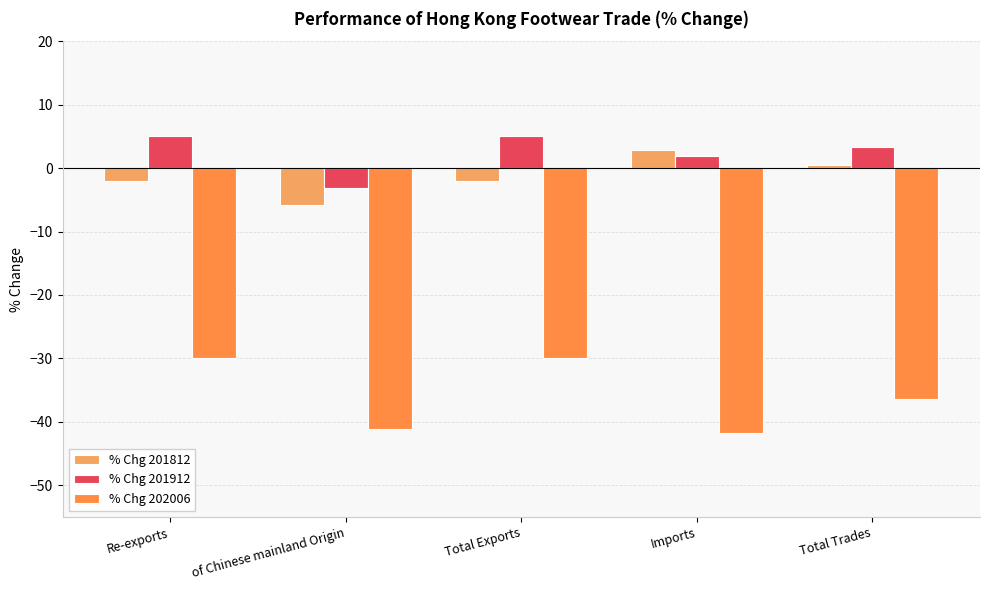

The % Chg 202006 series shows -13.6 at Re-exports. True or false?

False